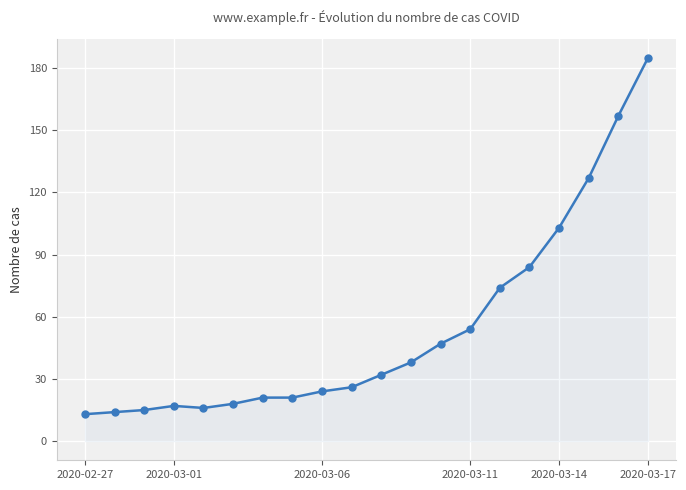

What is the smallest value displayed?

13